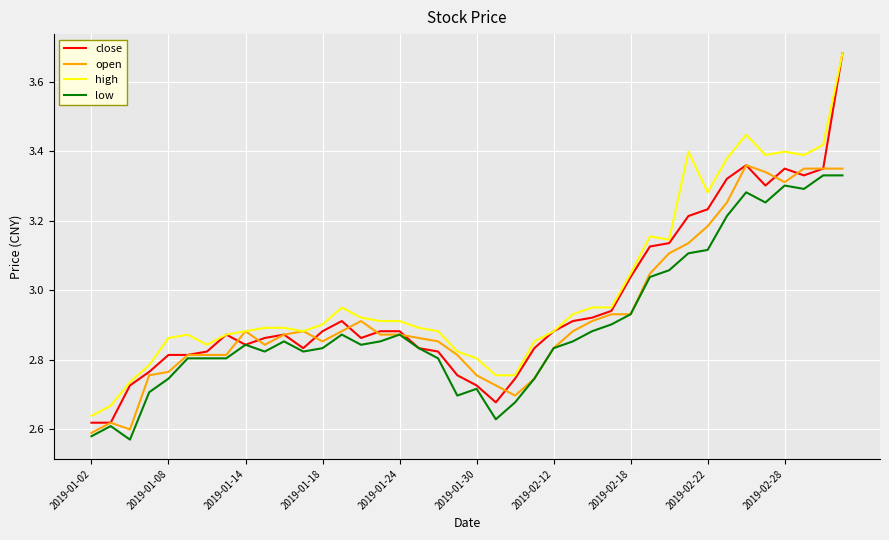

Which series has the largest range (max minus min)?

close